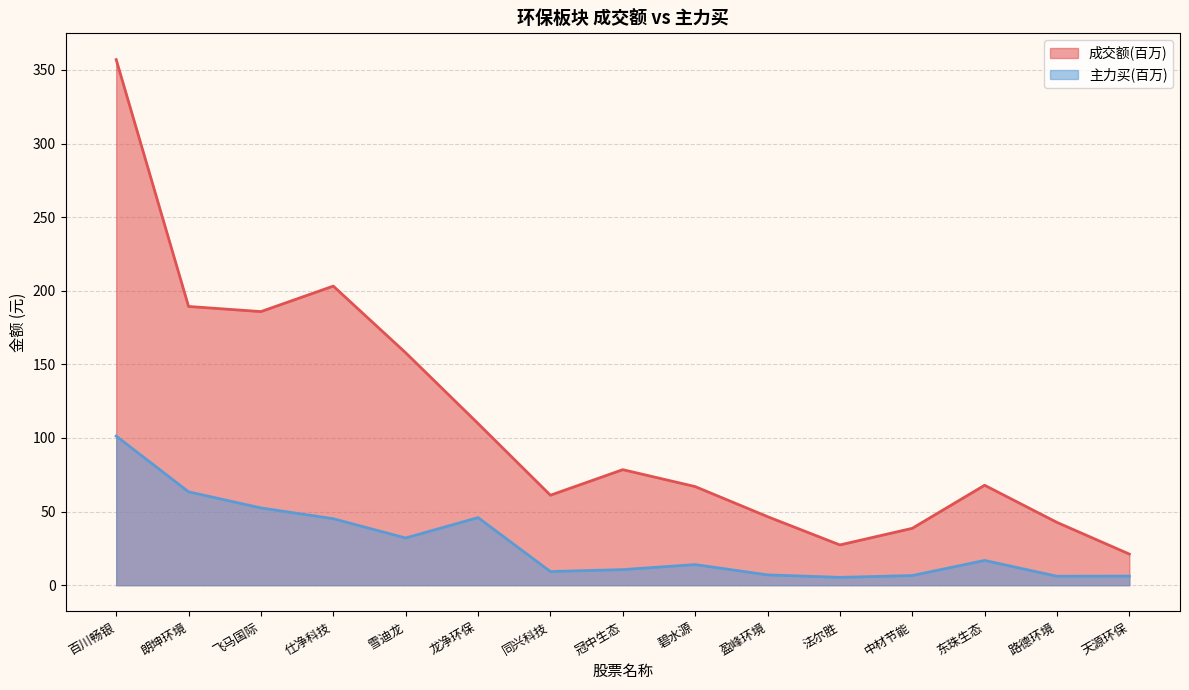

In 主力买, how many points are lower than both neighbors (excluding endpoints)?

4